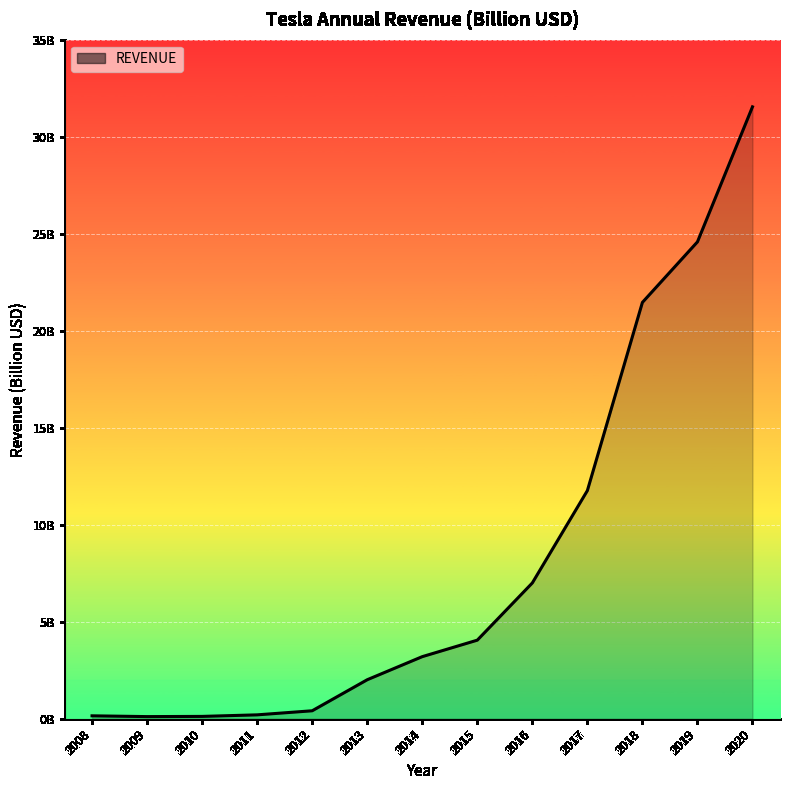

What is the change in value from 2008 to 2014?

+3.1